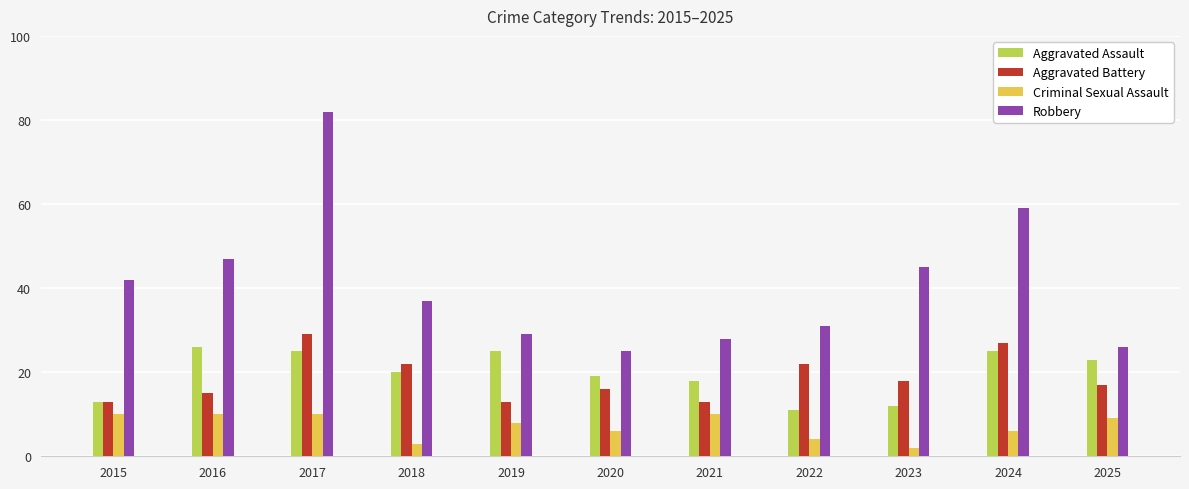

Is the value of Robbery at 2016 greater than the value of Aggravated Assault at 2022?

Yes